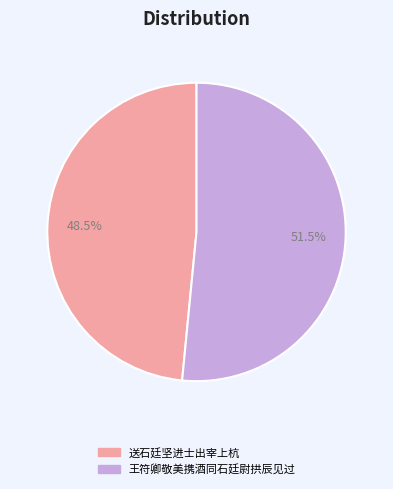

Rank the categories by value from lowest to highest.

送石廷坚进士出宰上杭, 王符卿敬美携酒同石廷尉拱辰见过